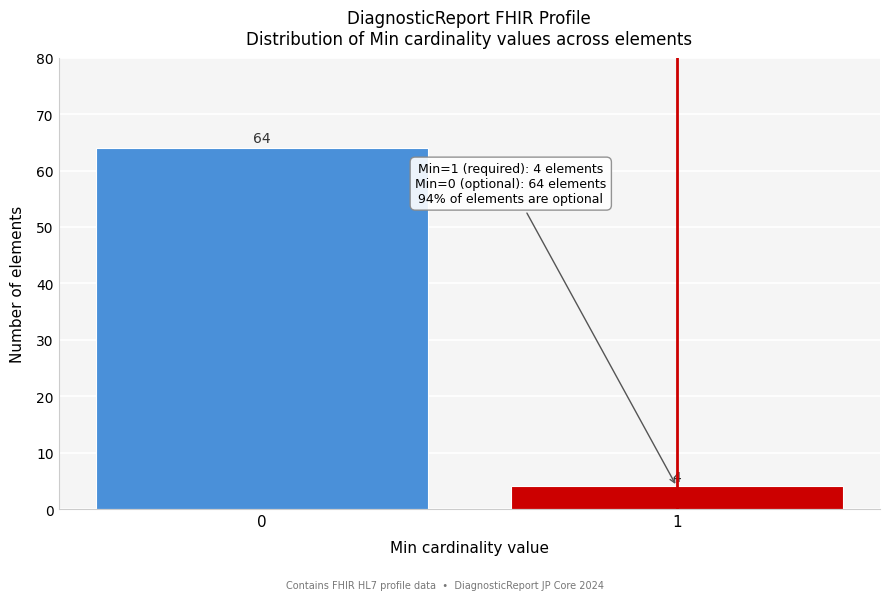

Reading left to right, what are all the values shown in this chart?

0=64	1=4